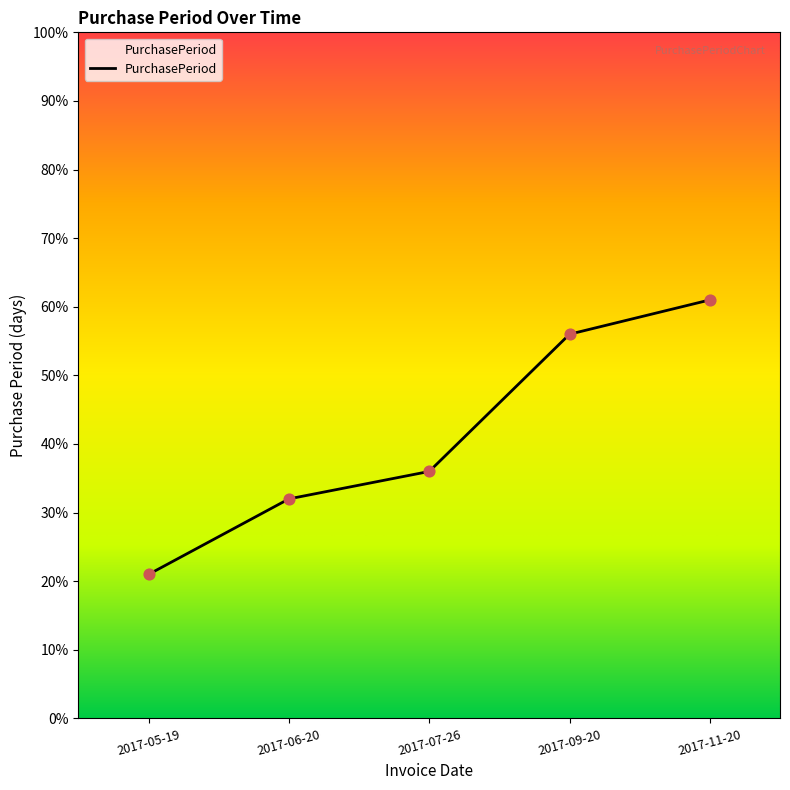

What is the ratio of the value at 2017-05-19 to the value at 2017-09-20?

0.4